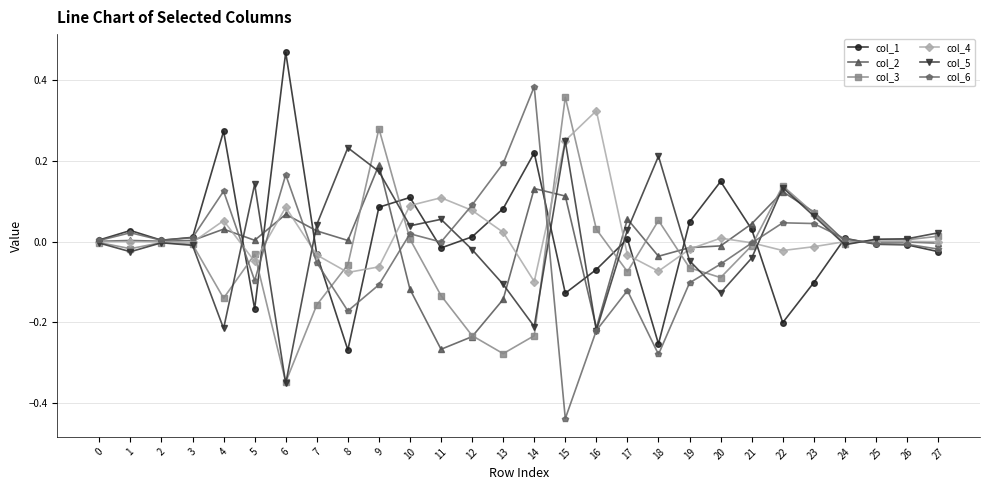

True or false: col_4 has more than 0 interior local peaks.

True